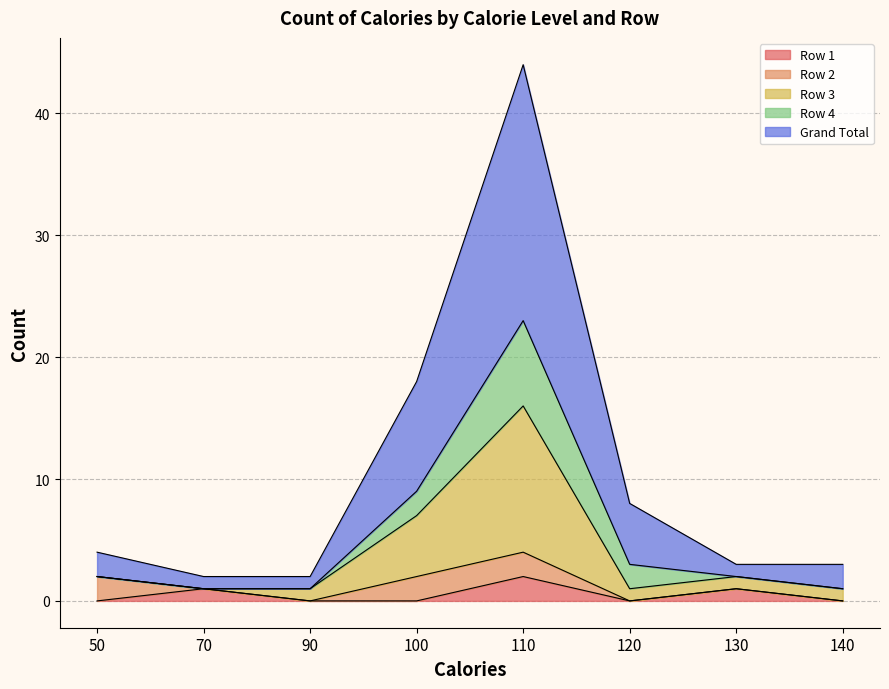

The Row 1 series shows 1 at 70. True or false?

True